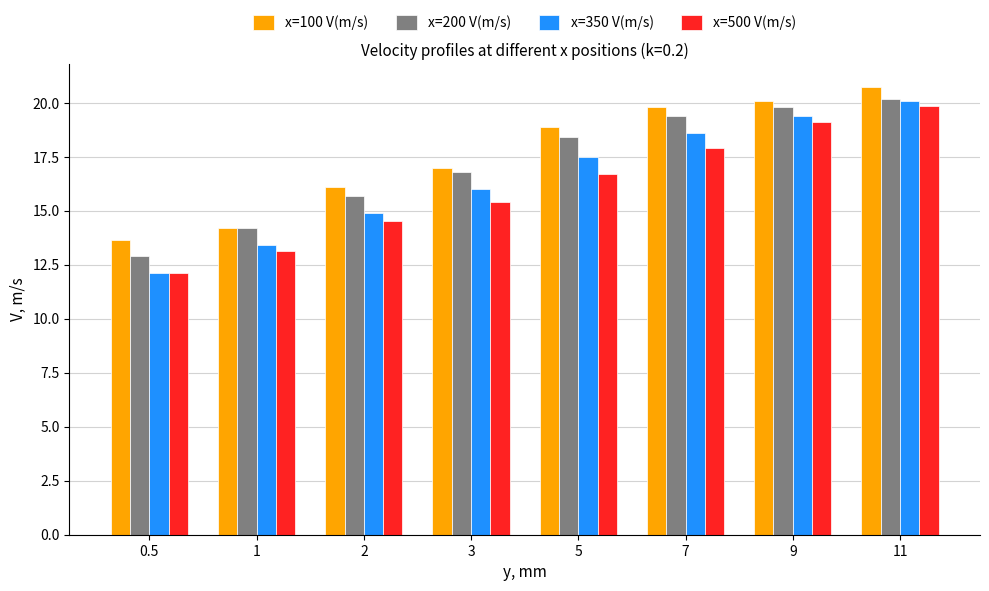

Read the x=350 V(m/s) value at 9.

19.4